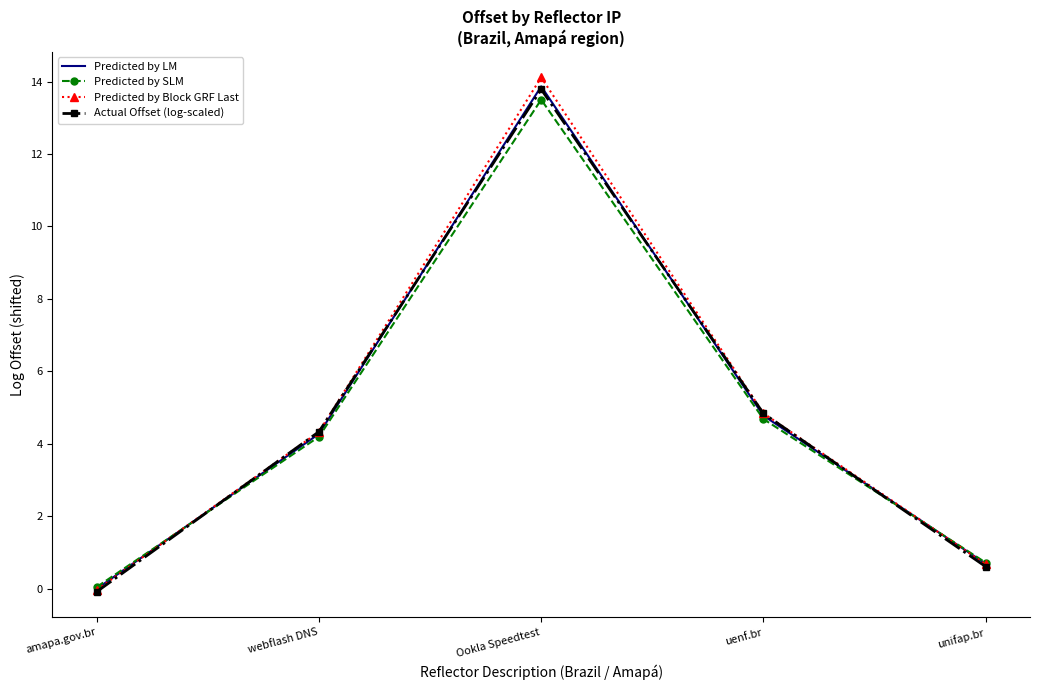

What is the highest value of the Predicted by SLM series?

13.5